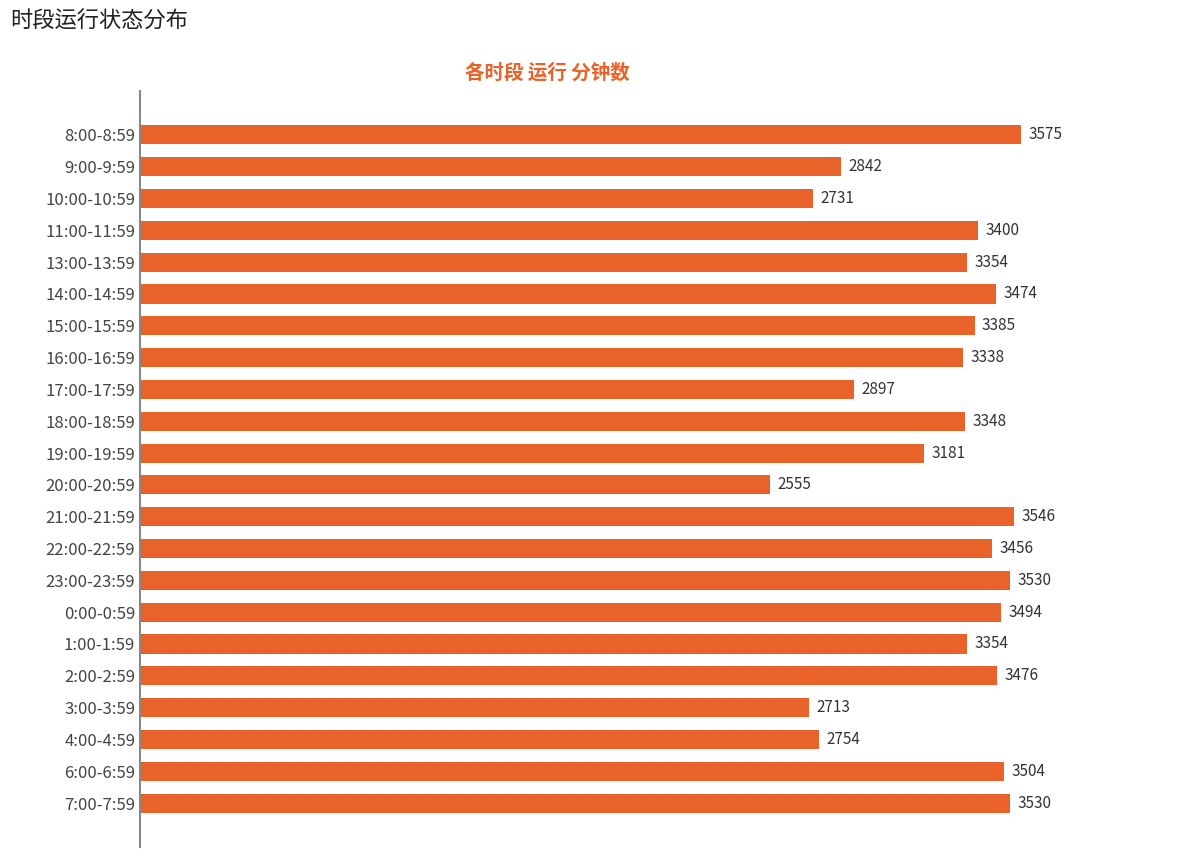

At which label is the value closest to 3065?

19:00-19:59